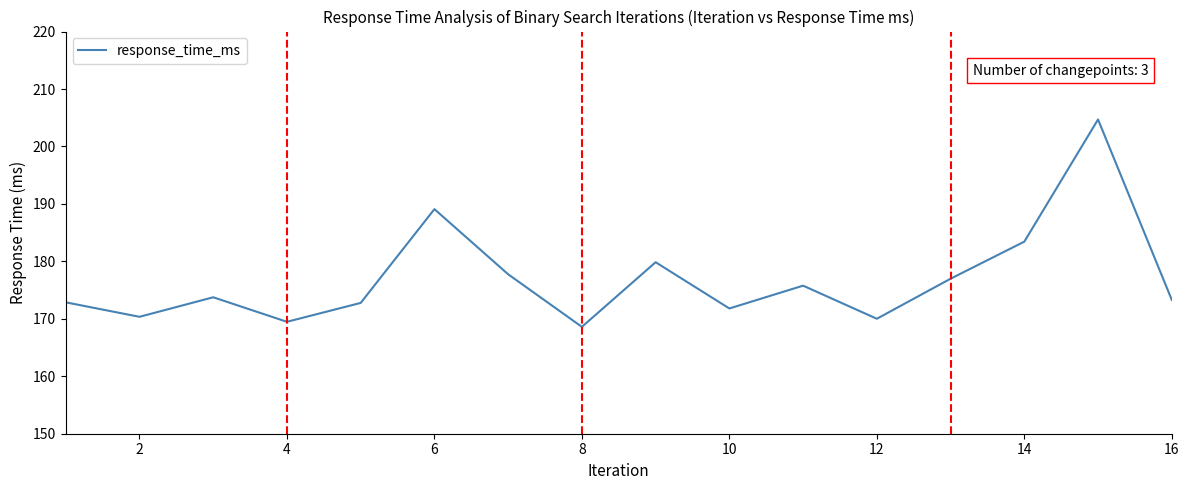

What is the difference between the maximum and minimum values?

36.1